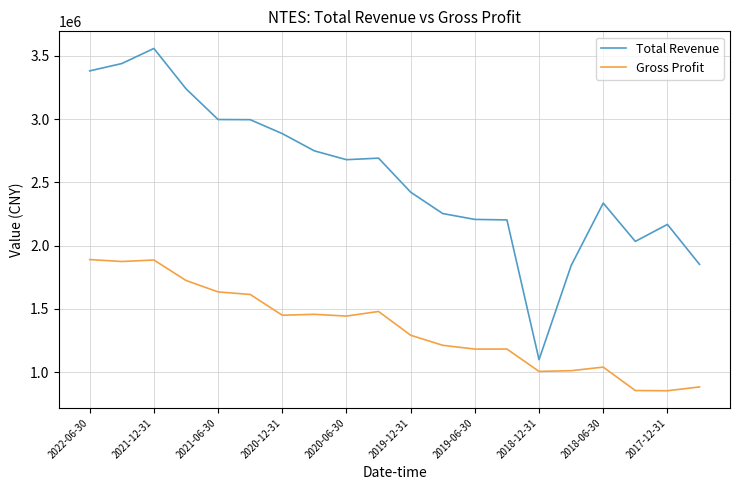

How many distinct data groups are displayed?

2